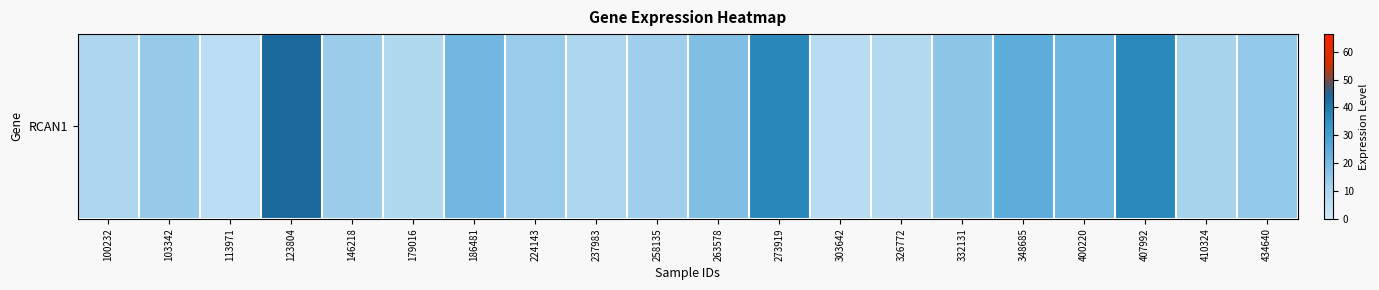

Reading left to right, extract all data points from this chart.

9.9	14.4	5.9	43.5	13.3	8.7	21.0	13.8	10.1	12.7	18.2	37.0	6.3	7.9	15.6	24.9	21.2	36.8	11.2	14.9